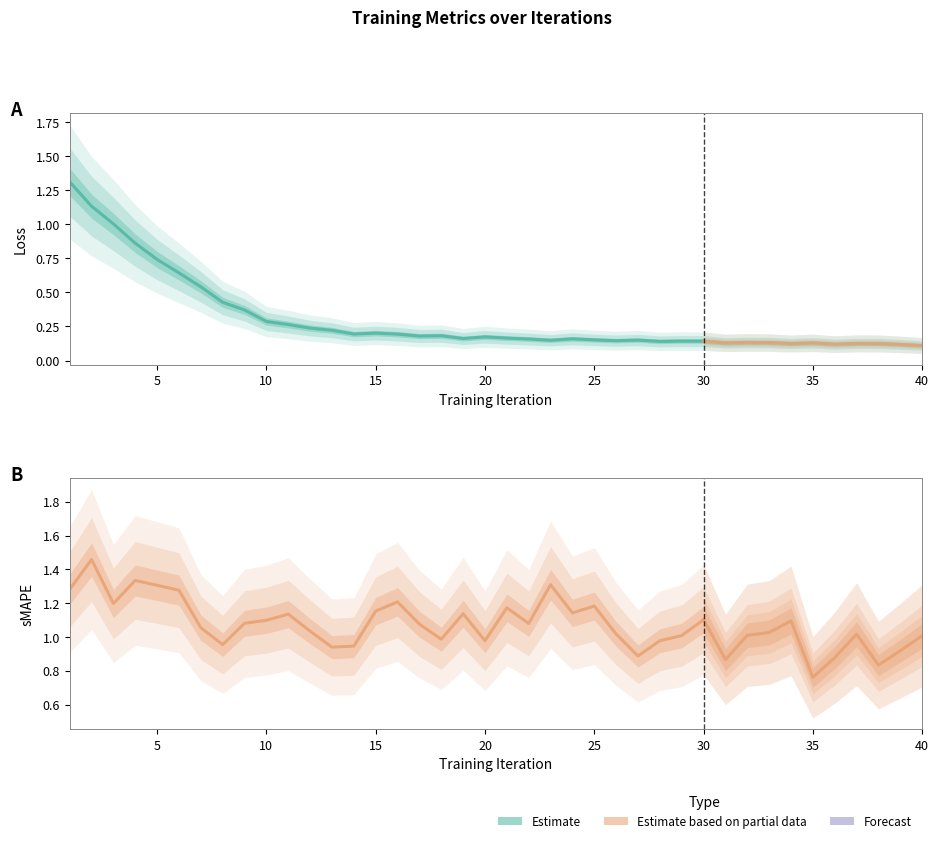

Rank the series at 2 from lowest to highest value.

loss, sMAPE